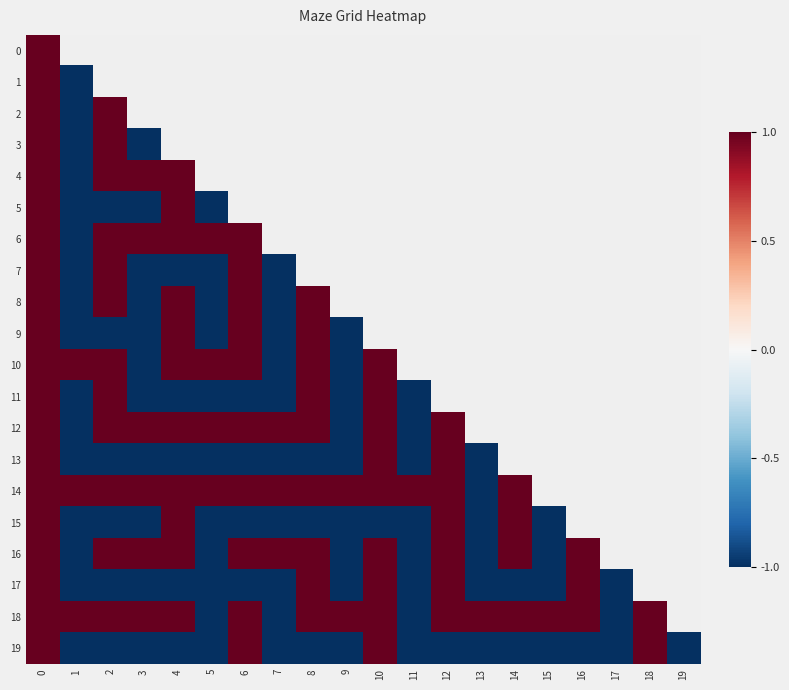

Is the value of 11 at 13 greater than the value of 0 at 14?

No